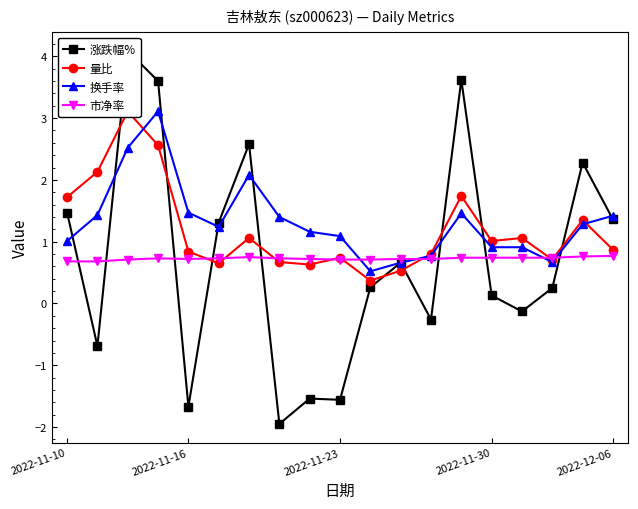

What is the highest value of the 换手率 series?

3.1